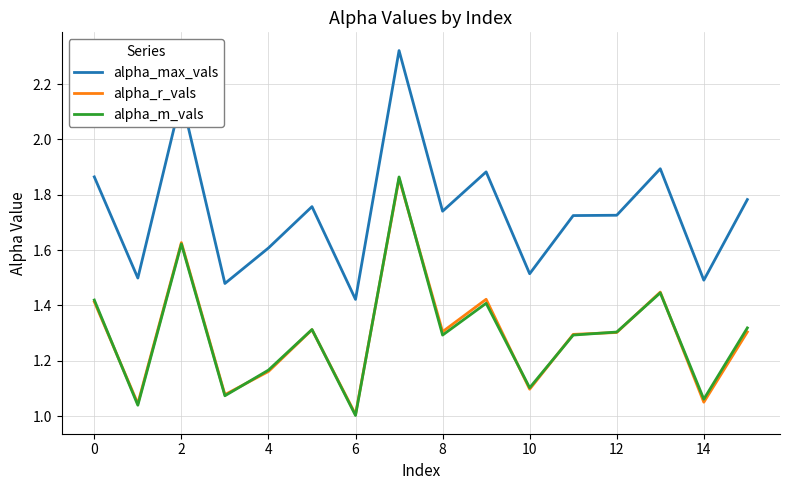

True or false: alpha_r_vals has more than 0 points higher than both neighbors.

True